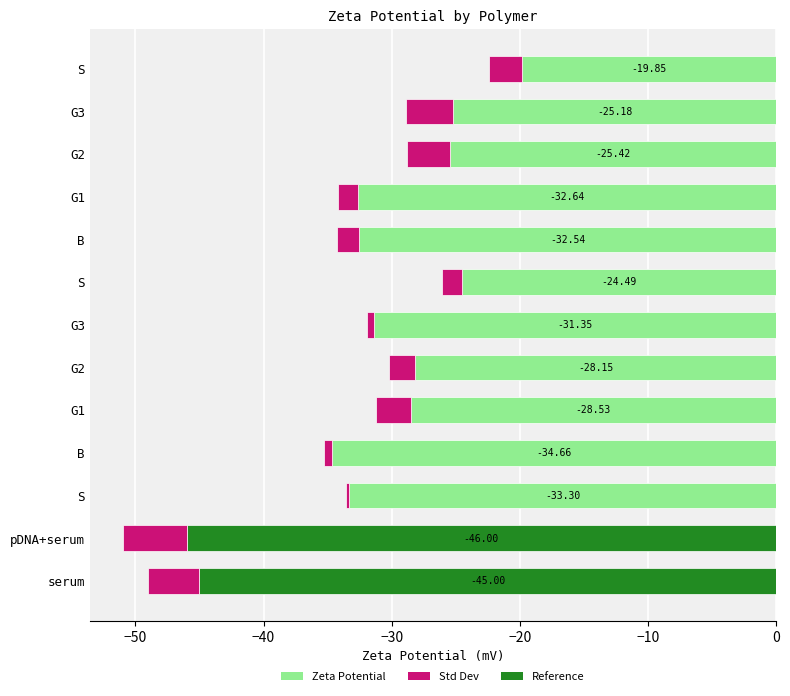

Which series has the widest spread of values?

Zeta Potential